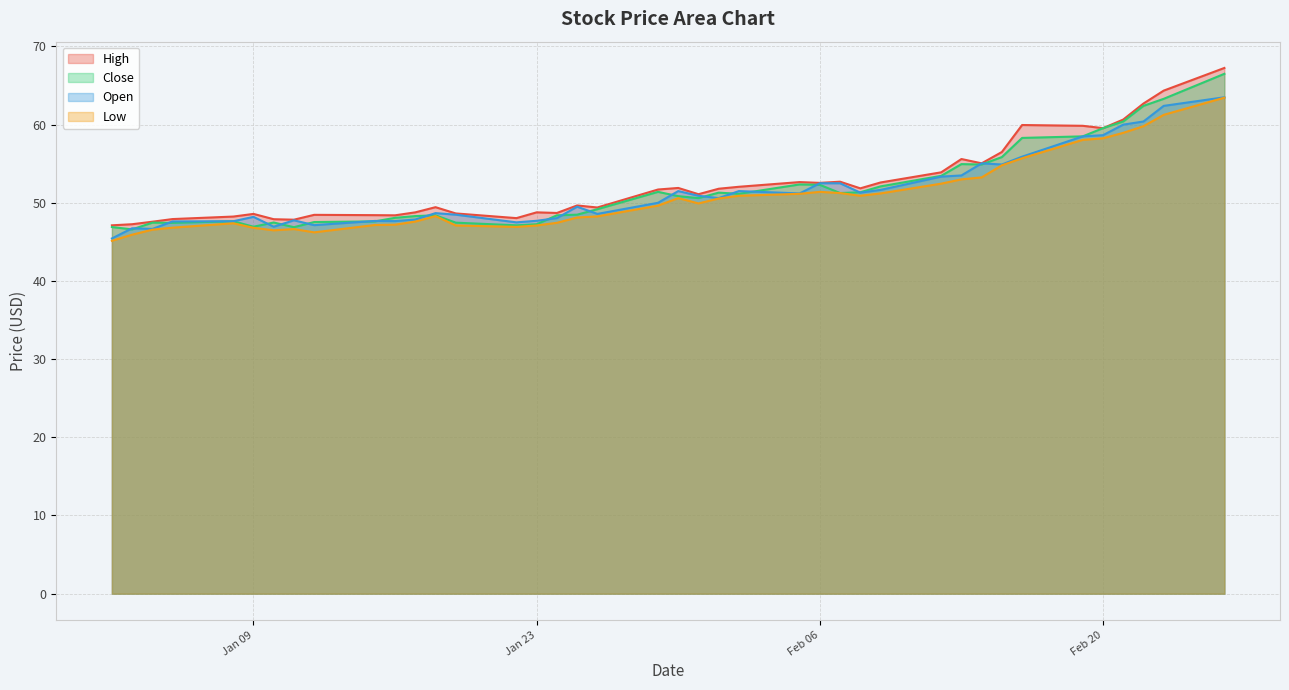

What is the difference between the Close values at 2024-01-18 and 2024-01-03?

1.8